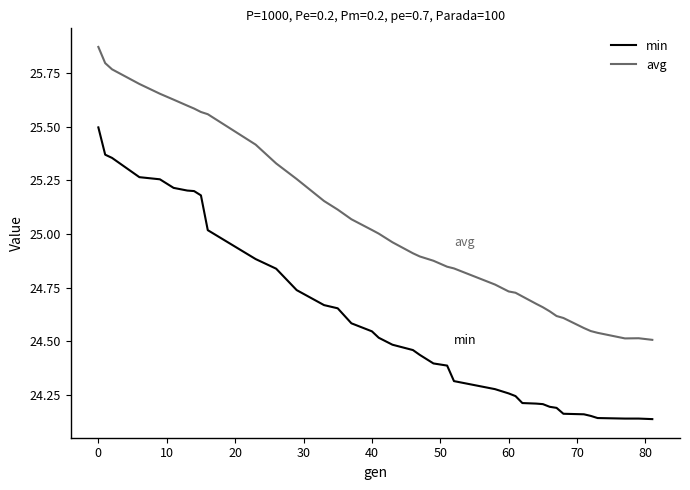

True or false: min and avg intersect in this chart.

False